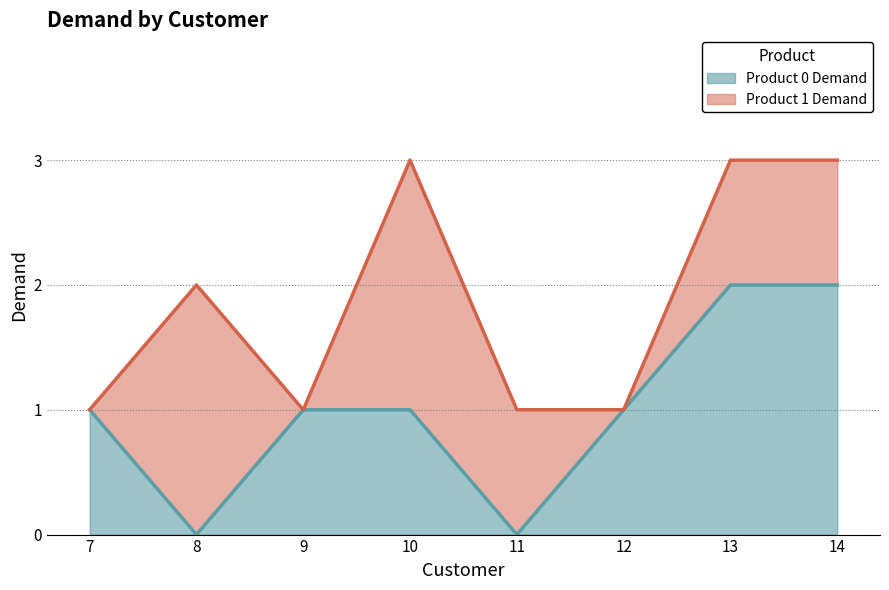

The value at 11 is -1. True or false?

False